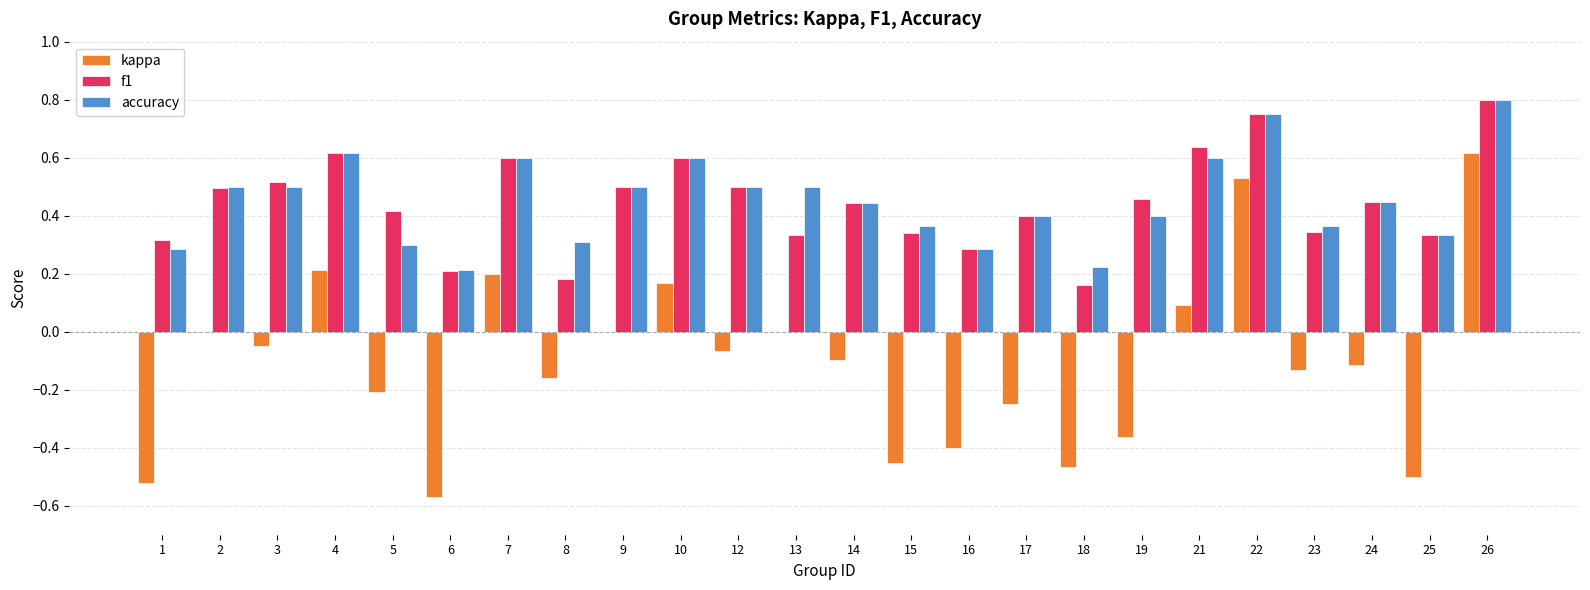

Which category has the highest value across all series?

26